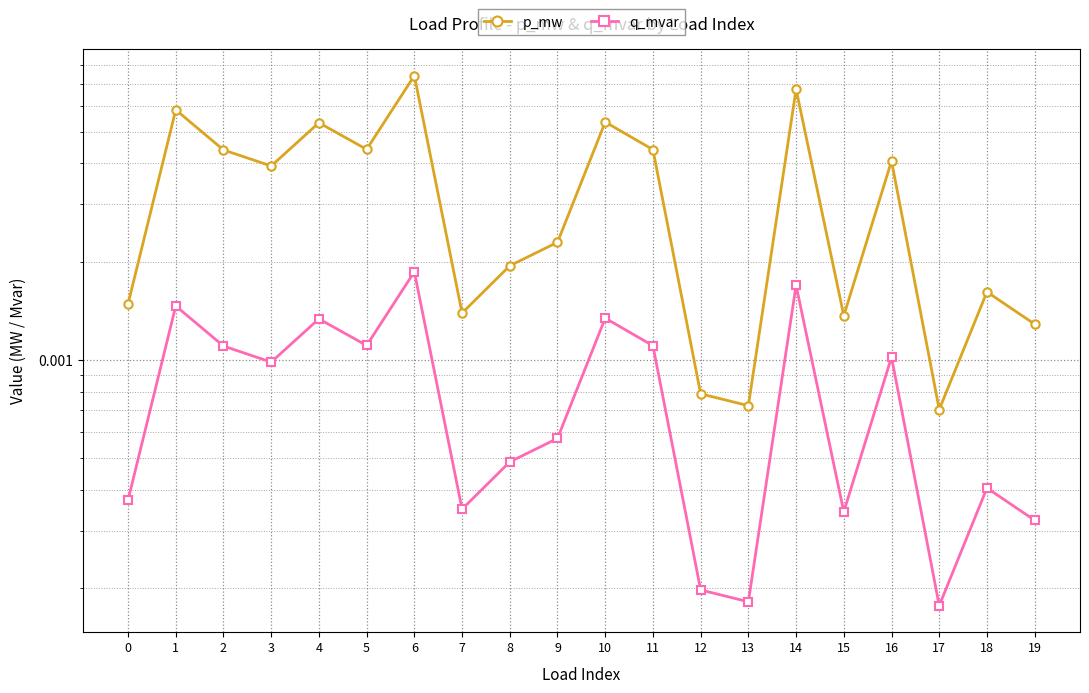

At which category does q_mvar reach its first local peak?

1